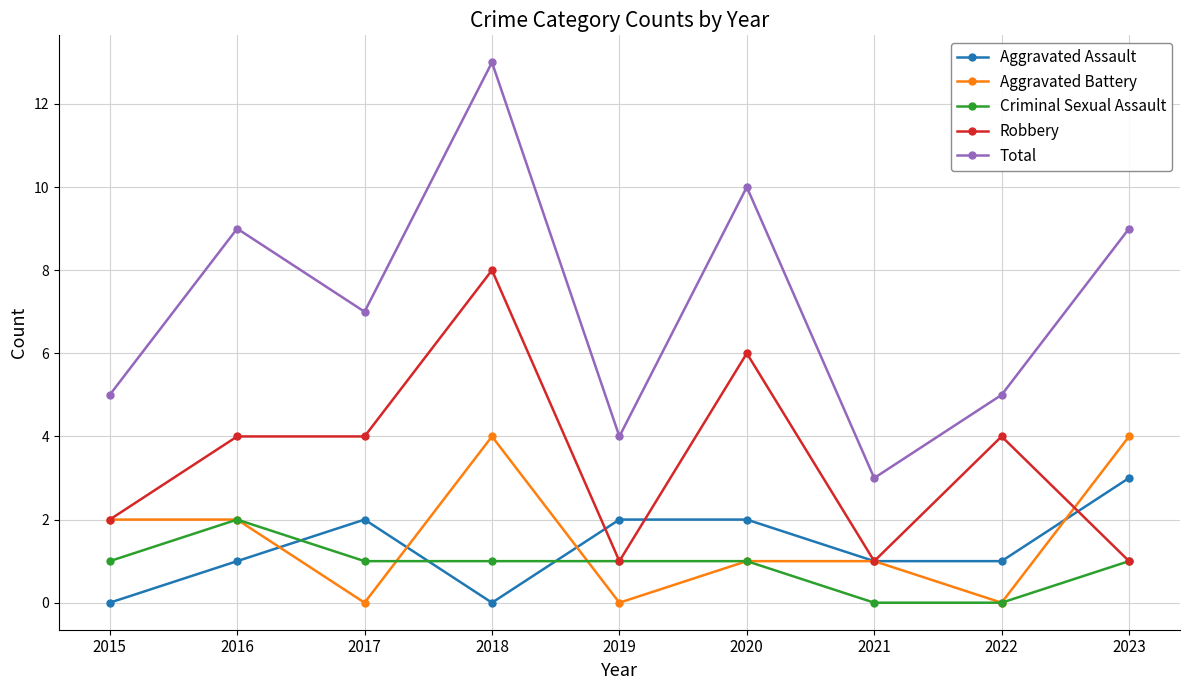

What are all the series names shown in the legend?

Aggravated Assault, Aggravated Battery, Criminal Sexual Assault, Robbery, Total